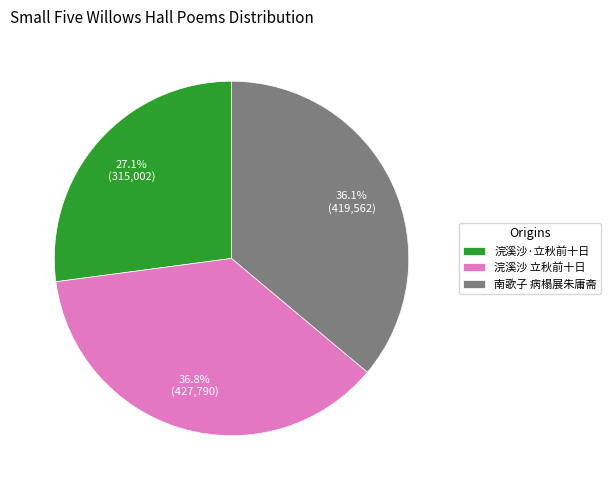

What is the smallest slice in the pie chart?

浣溪沙·立秋前十日